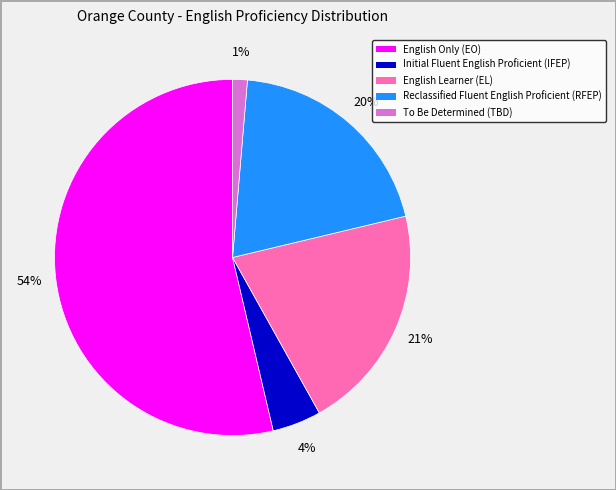

What is the smallest slice in the pie chart?

To Be Determined (TBD)